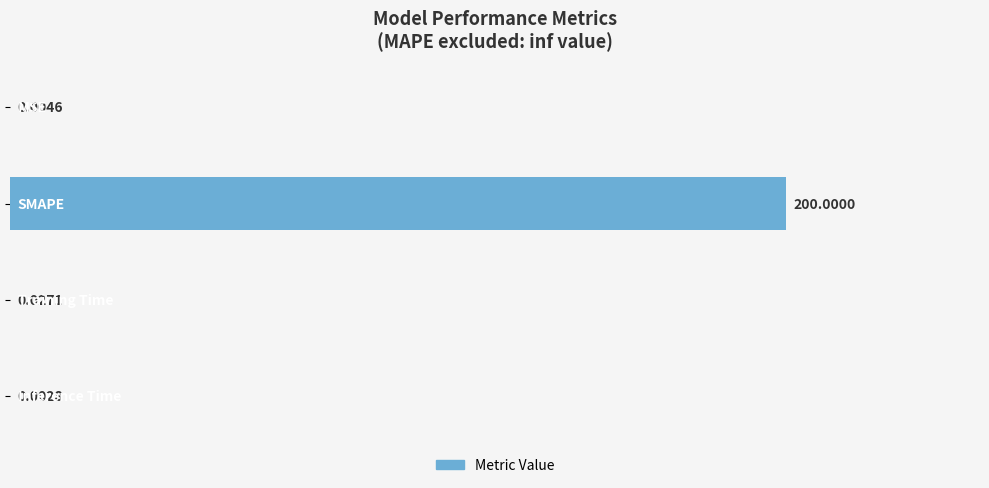

What is the sum of all values?

200.0